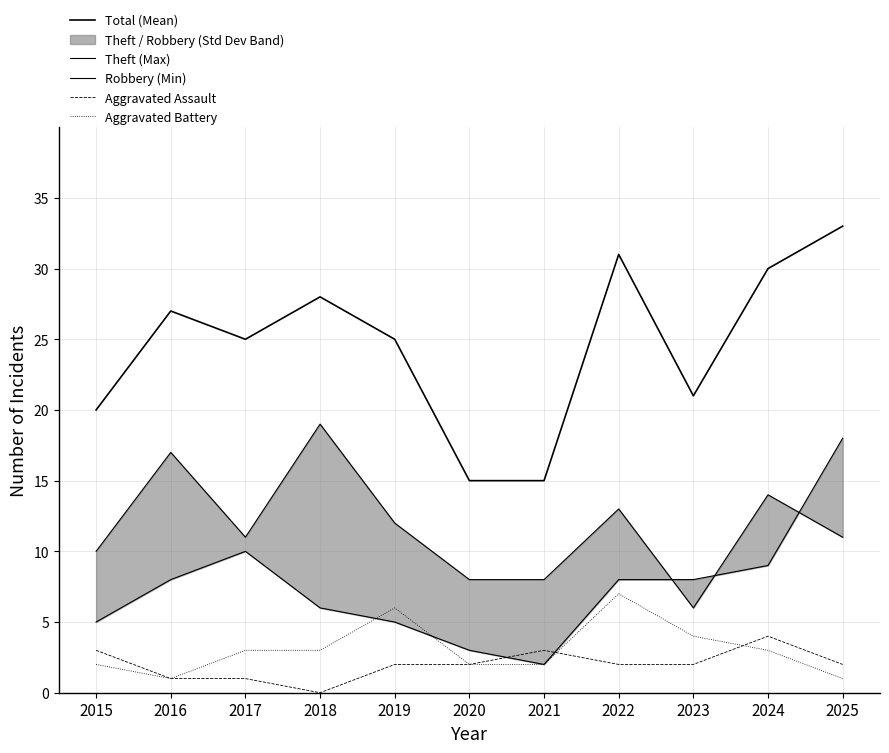

At which category does Aggravated Assault reach its first local valley?

2018